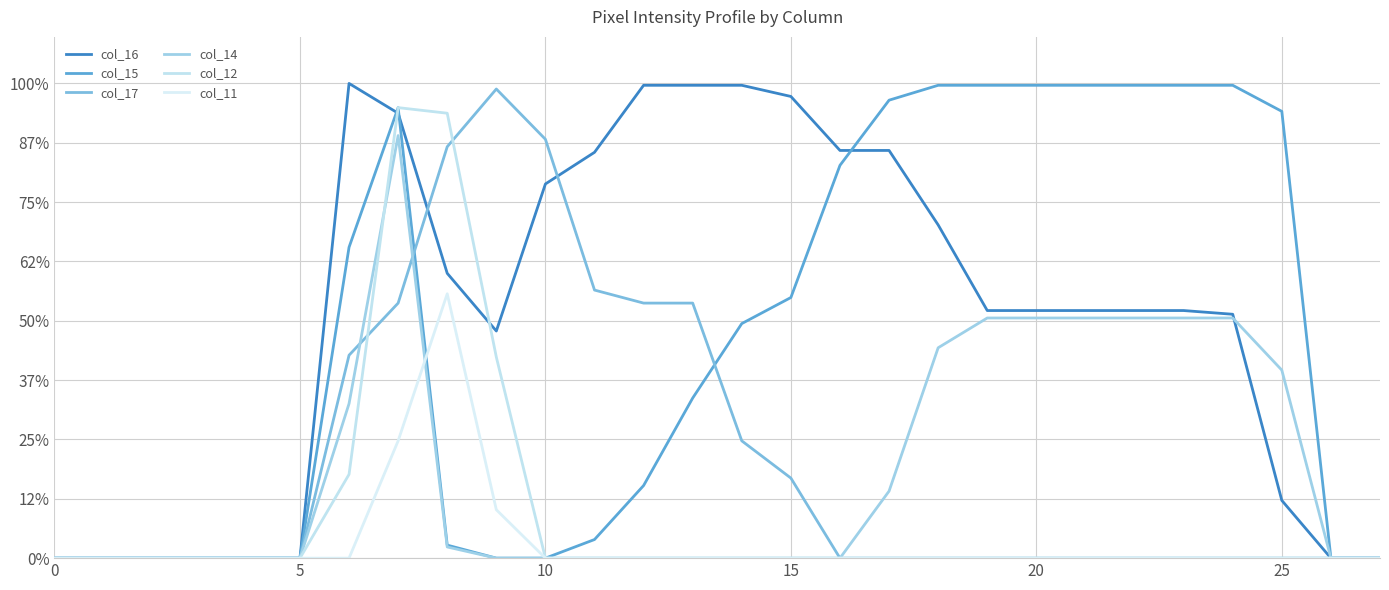

At which label is col_17 closest to 126?

7